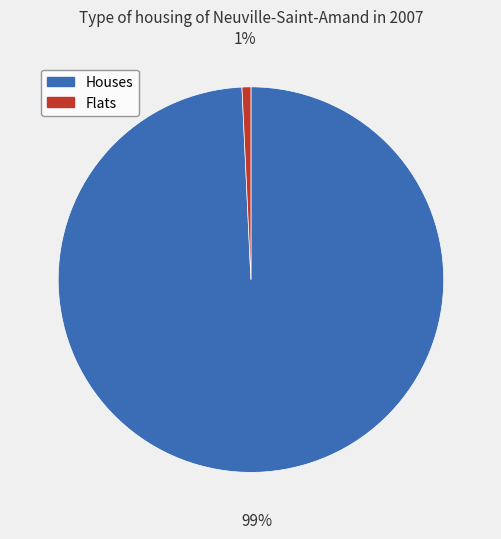

Is there any slice that represents more than half of the pie?

Yes